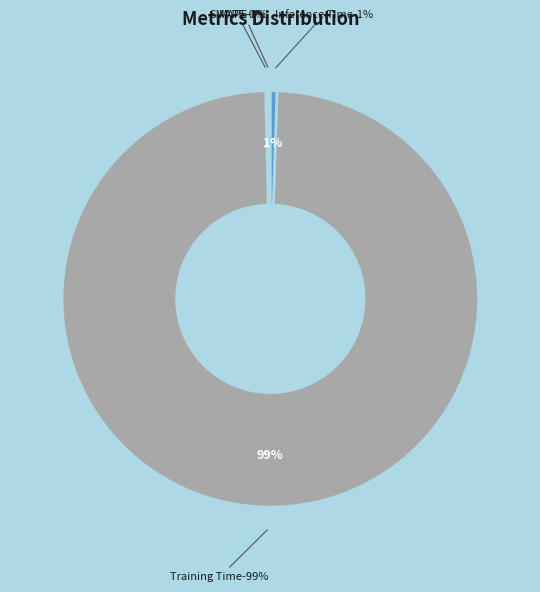

What is the majority slice?

Training Time